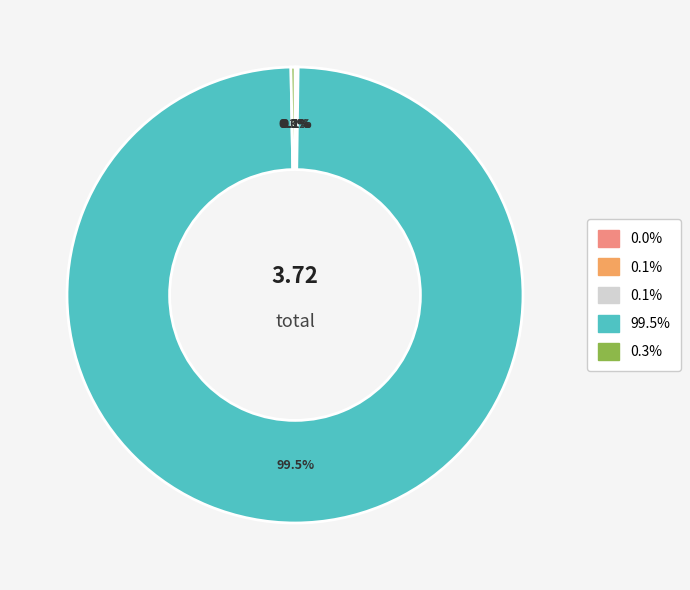

Is there a majority slice in this chart?

Yes